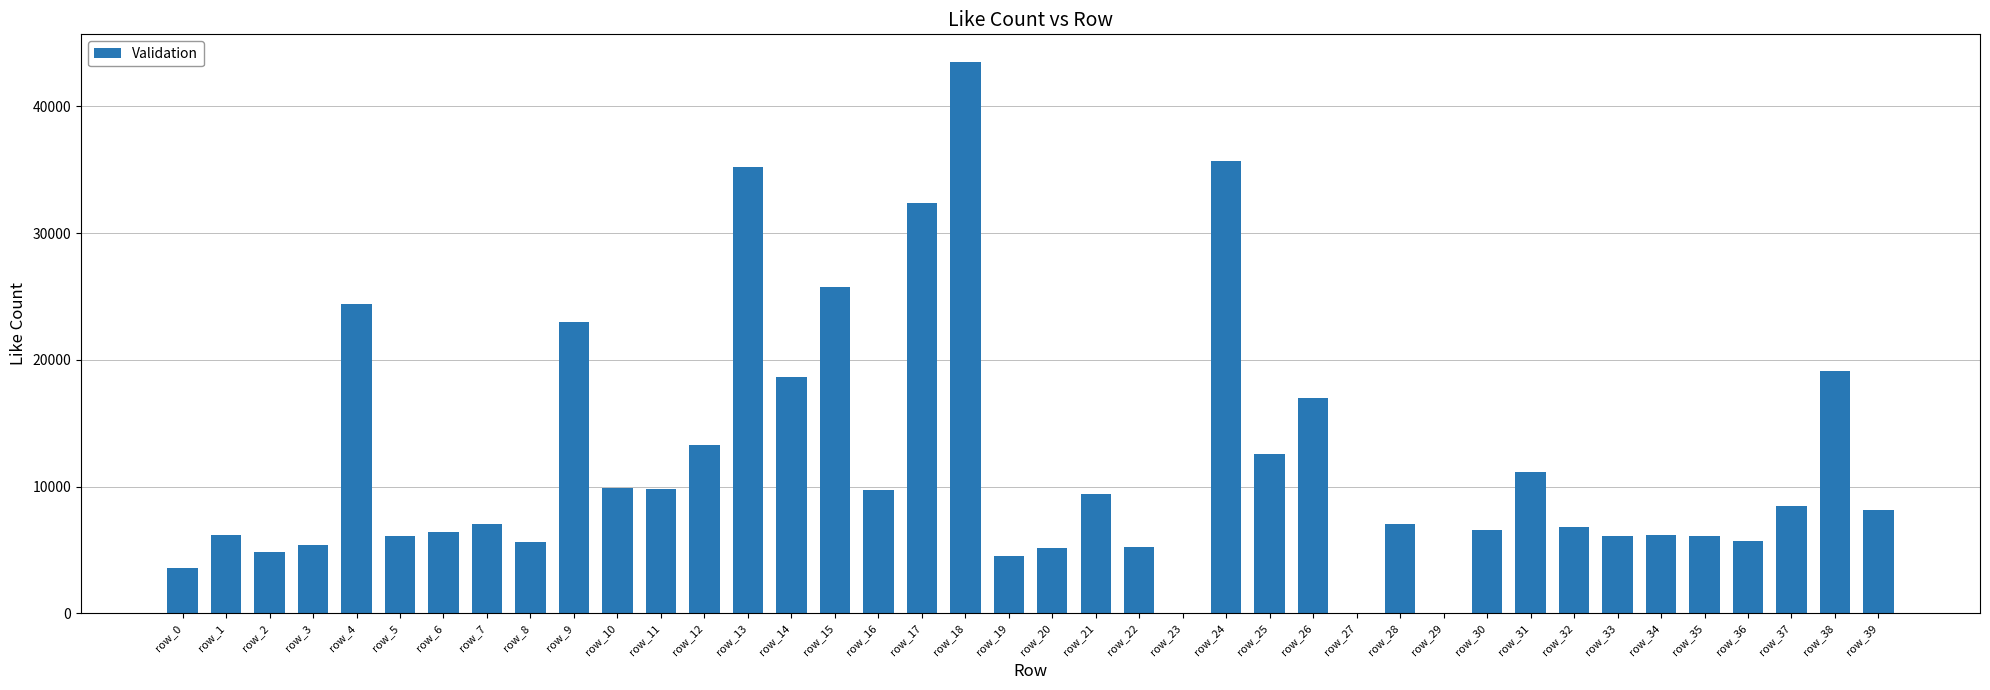

Between row_33 and row_39, which is larger?

row_39